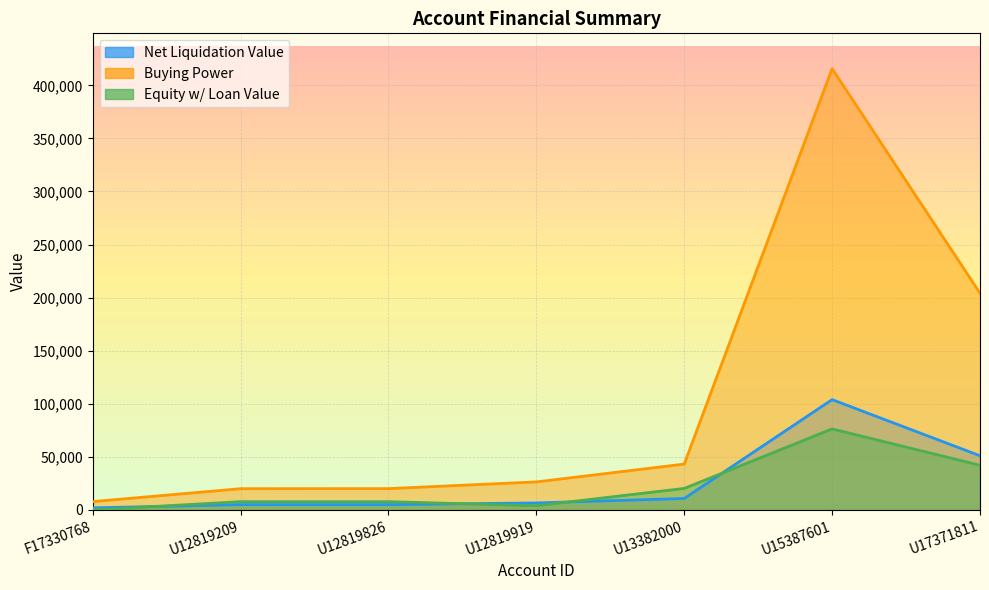

What is the average value of the Buying Power series?

105350.8